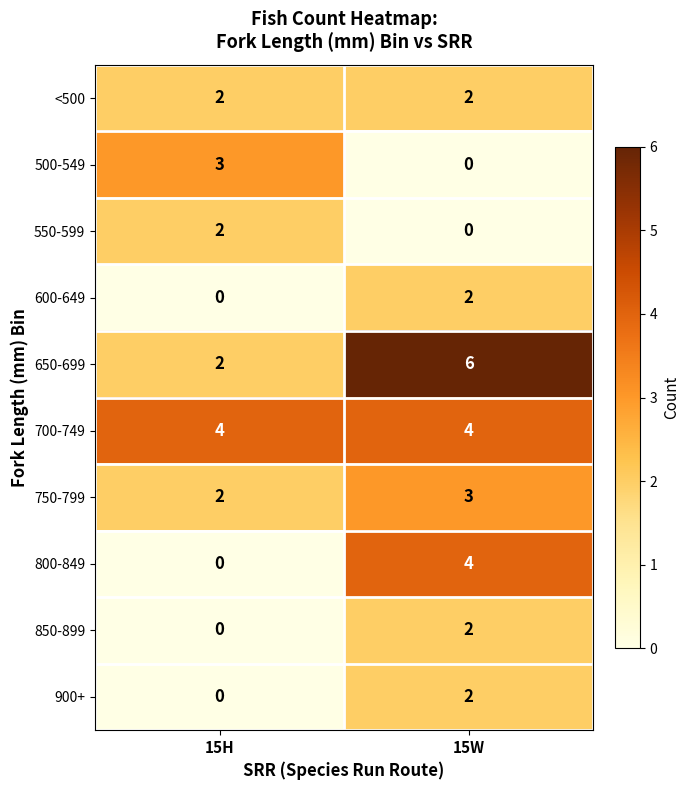

What is the maximum value for 750-799?

3